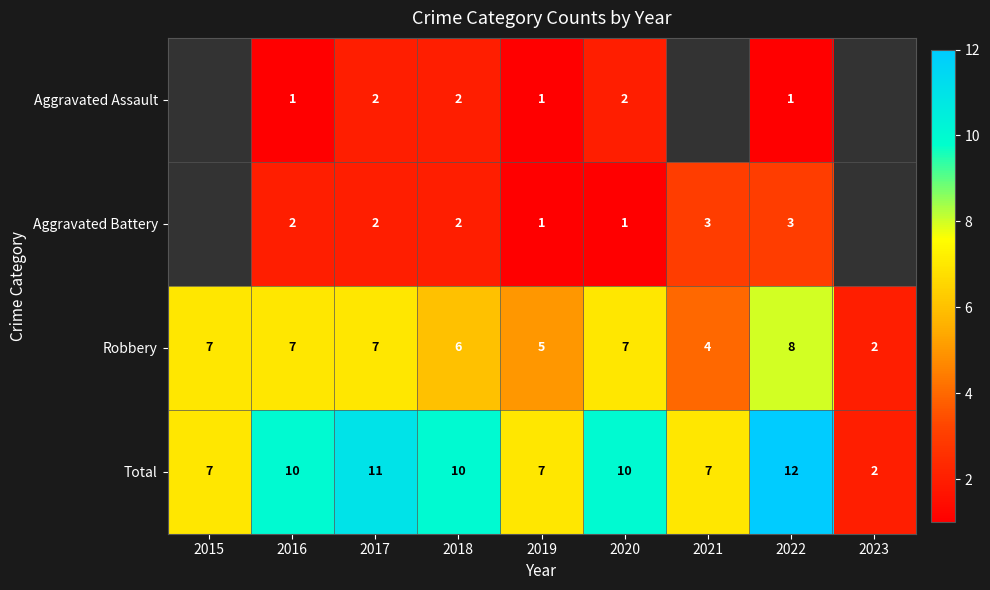

Is the value of Aggravated Assault at 2020 greater than the value of Aggravated Battery at 2021?

No